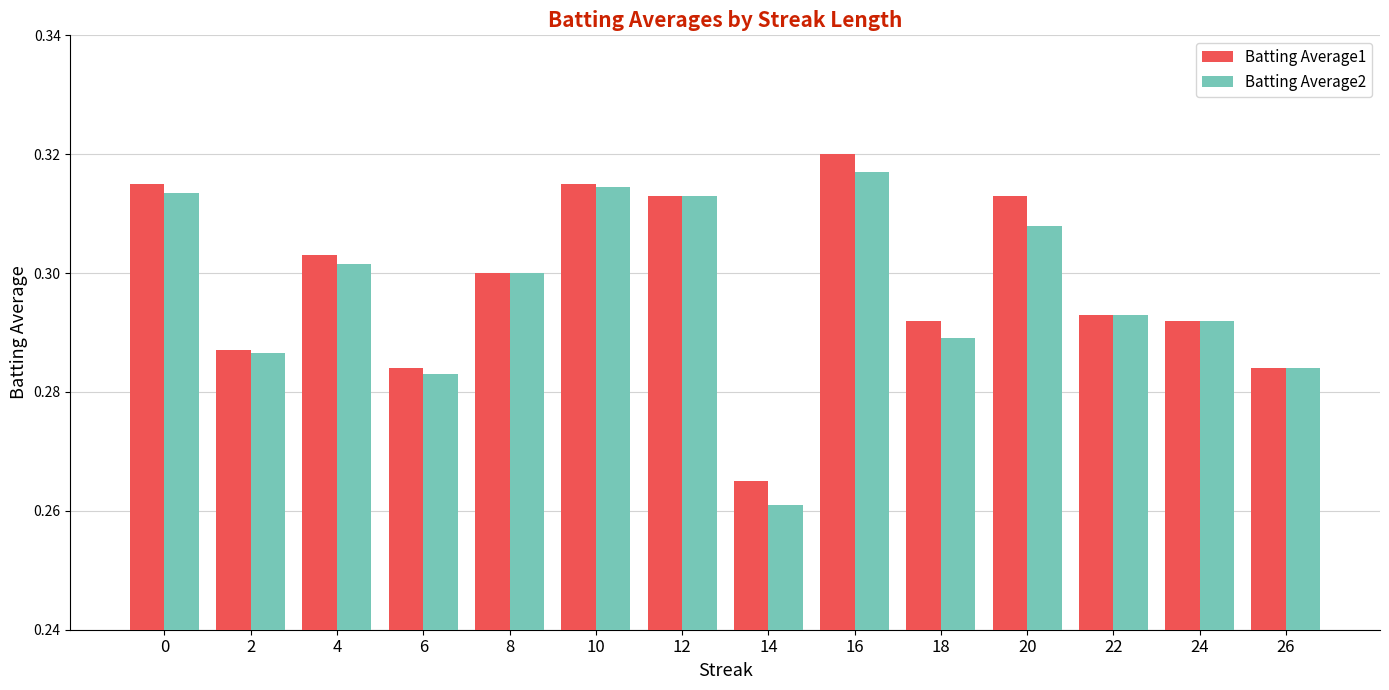

True or false: Batting Average1 has a value of 0.3 at 10.

True